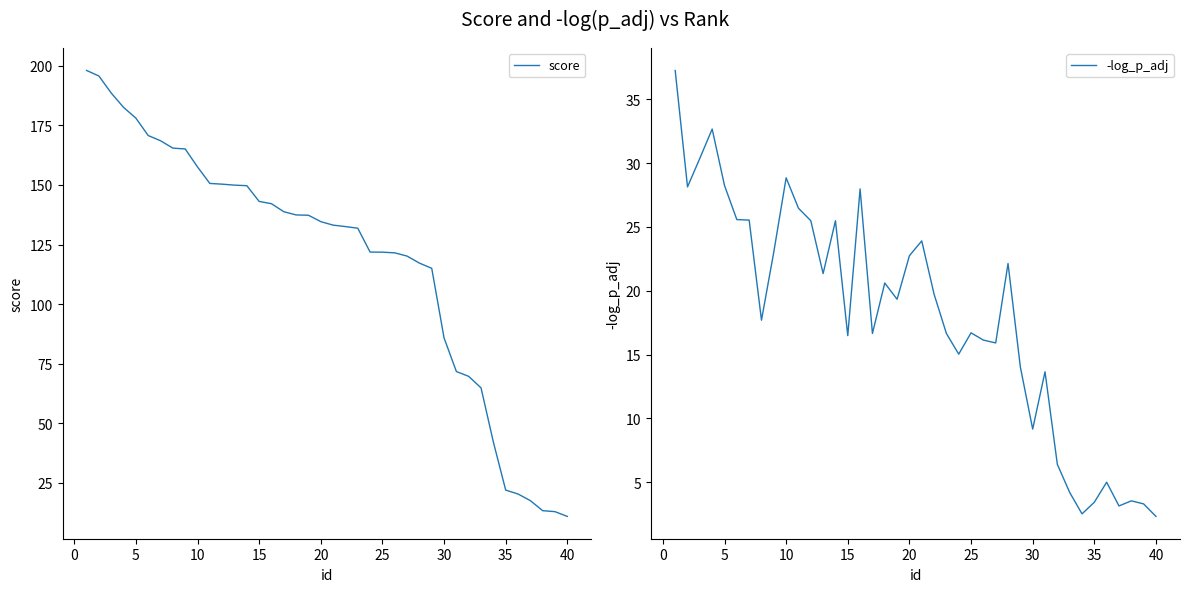

True or false: score has a value of 178.1 at 5.

True